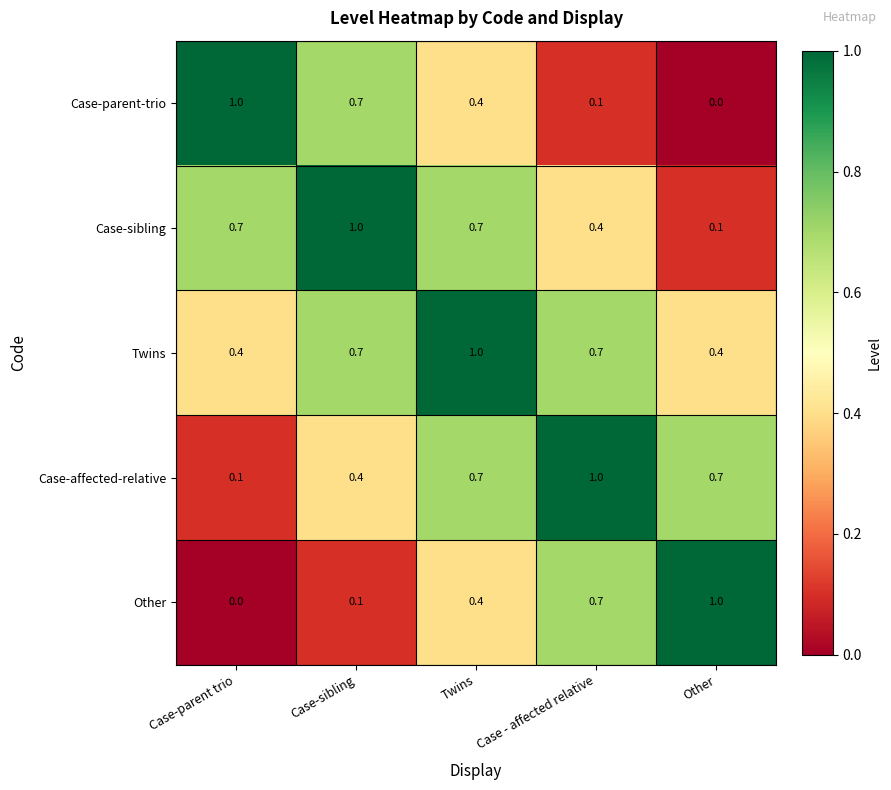

Count the Twins values in the range 0 to 1.

5